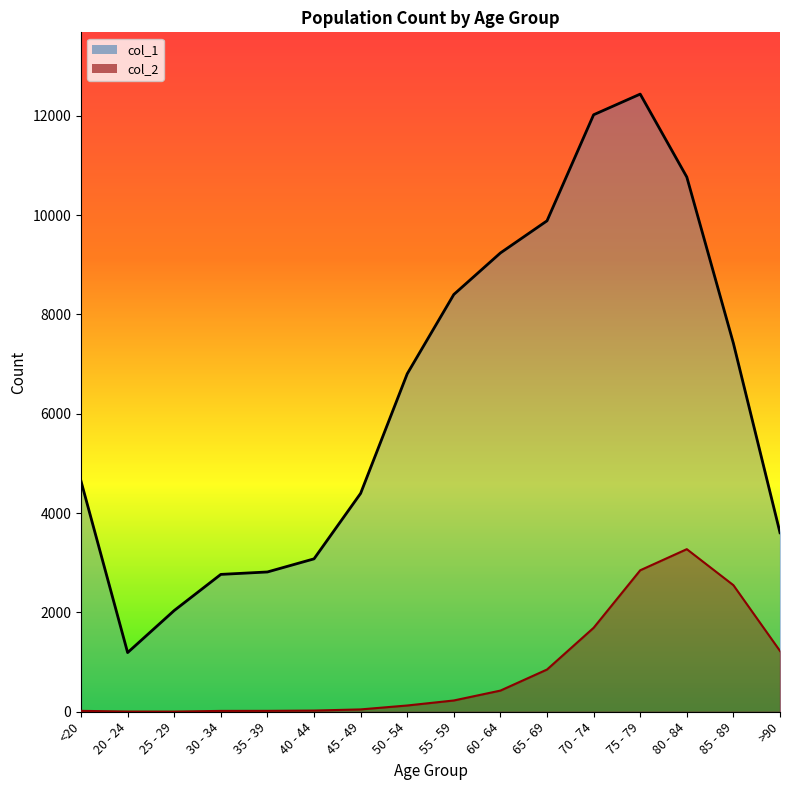

The value of col_2 at 55 - 59 is 227. True or false?

True